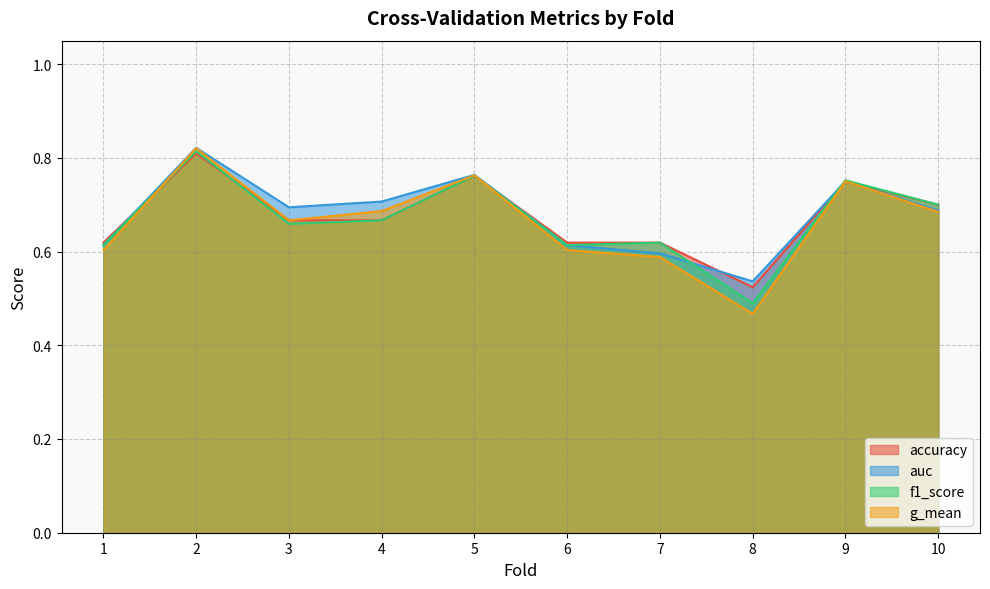

List the series in order of their overall mean, highest first.

auc, accuracy, f1_score, g_mean